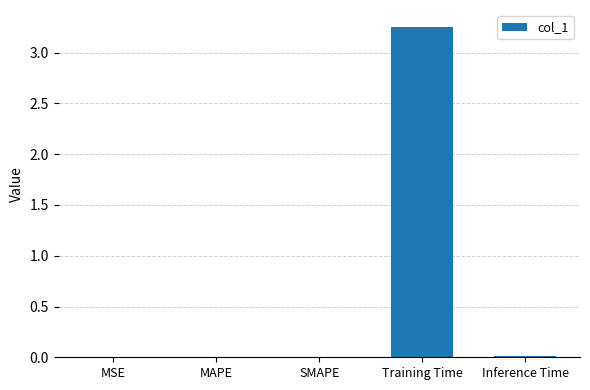

Is it true that the value at MSE is 0.0?

True